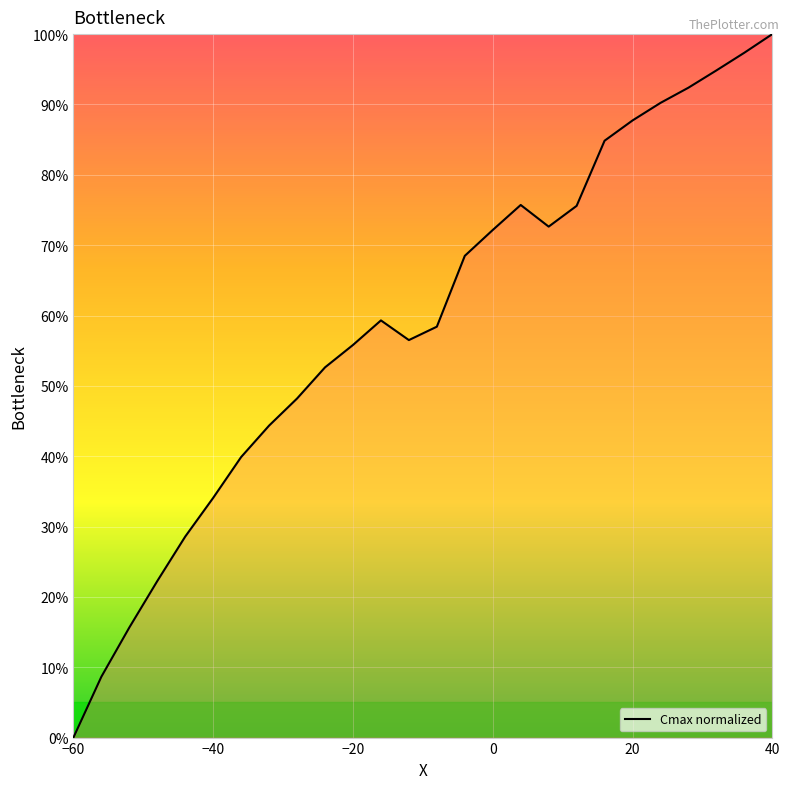

What is the greatest value displayed?

100.0